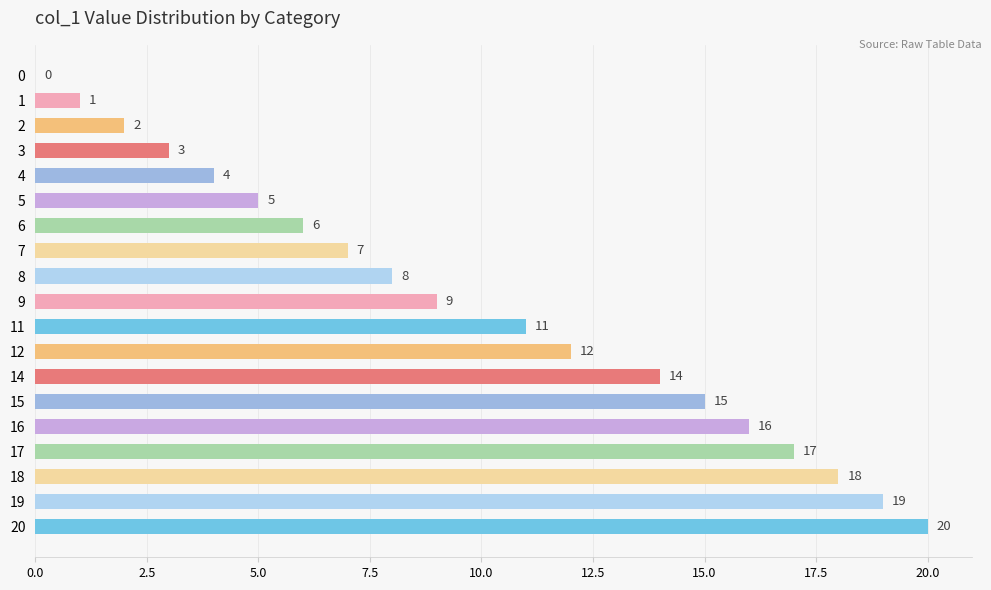

Between 5 and 4, which is larger?

5